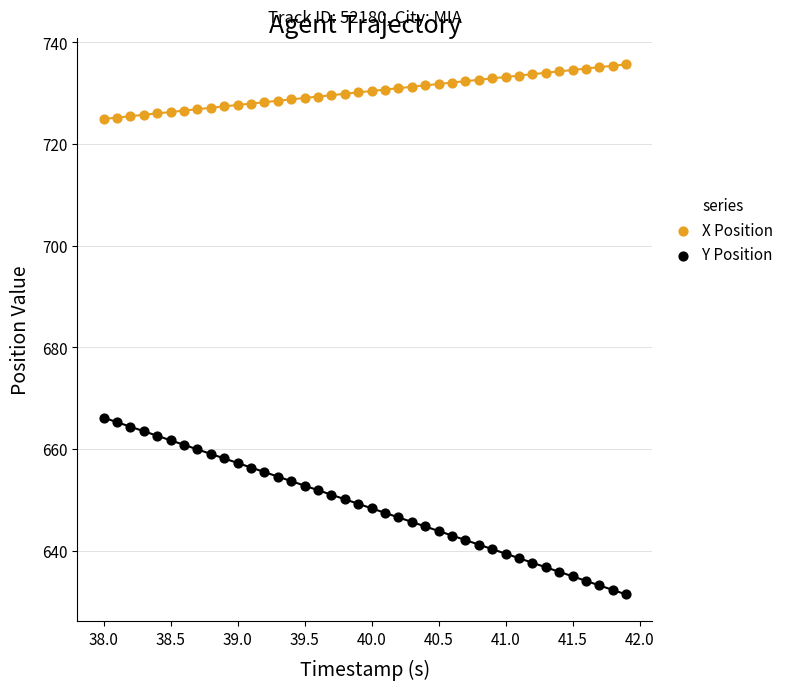

Which series contains the lowest Y value?

Y Position